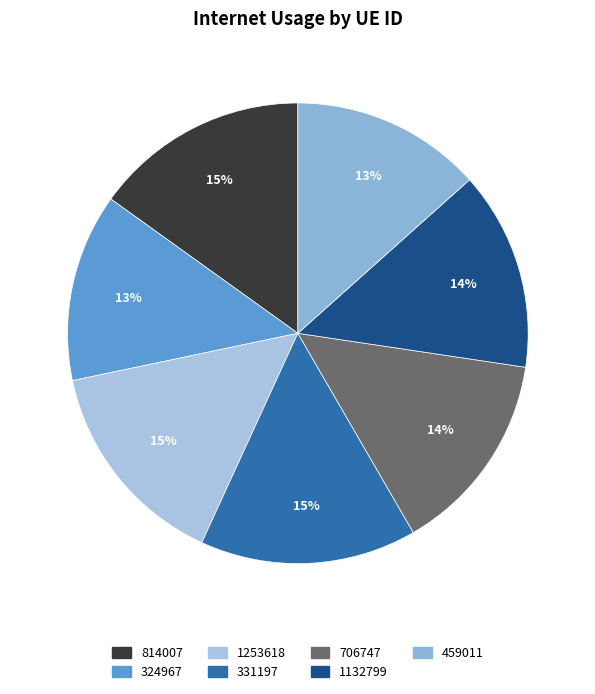

The 459011 slice represents 21% of the pie. True or false?

False